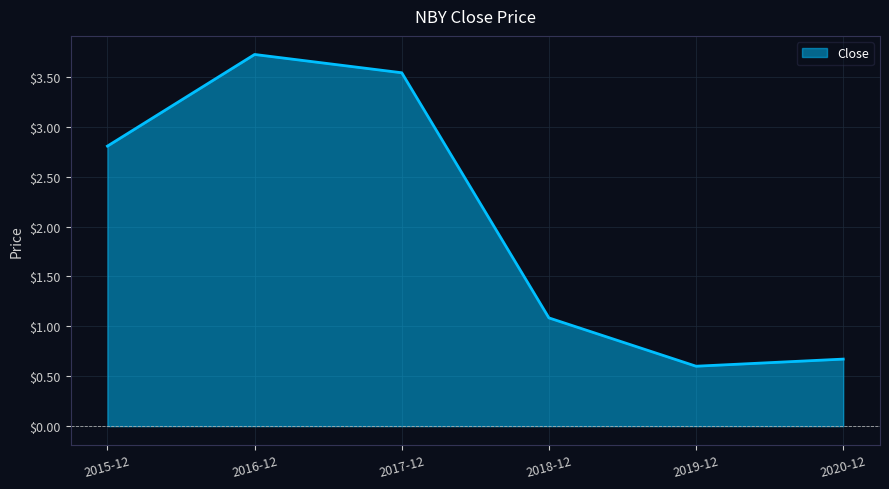

Is it true that the value at 2019-12 is 0.6?

True